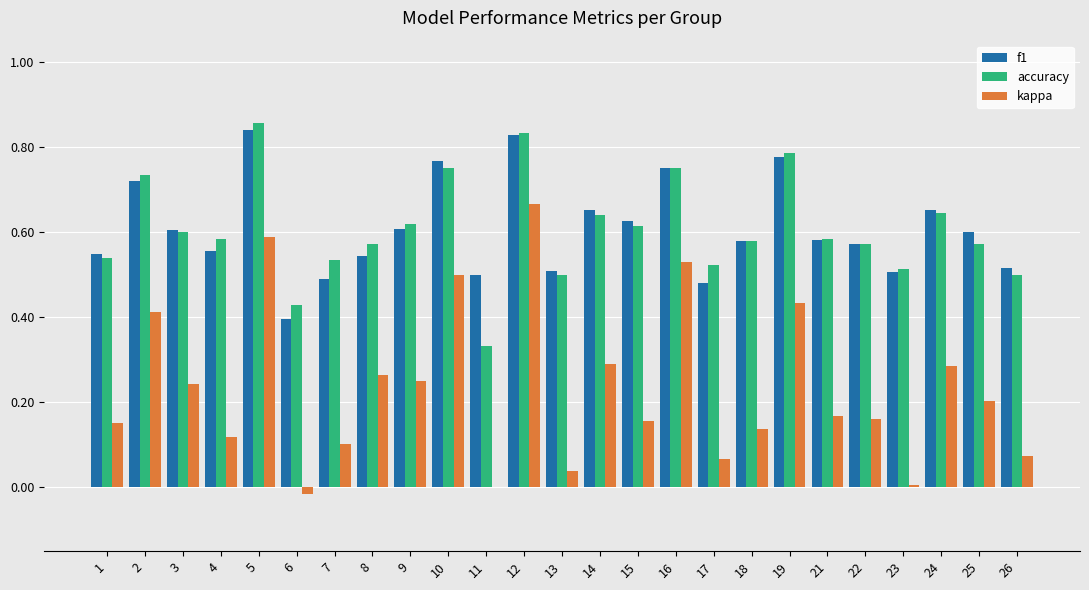

Which series changed the most between 3 and 11?

accuracy